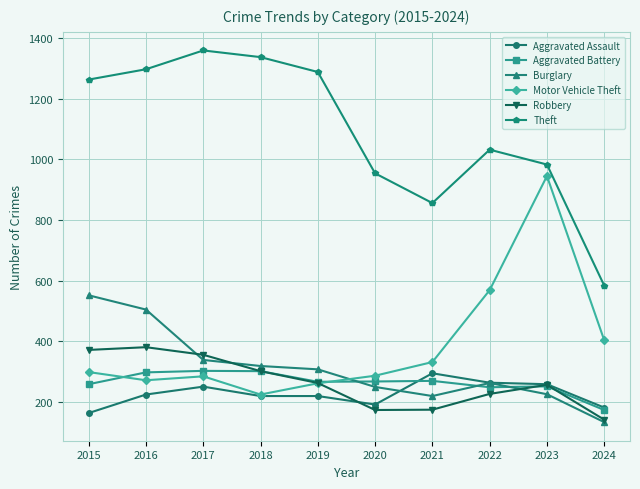

Is it true that Motor Vehicle Theft equals 299 at 2015?

True